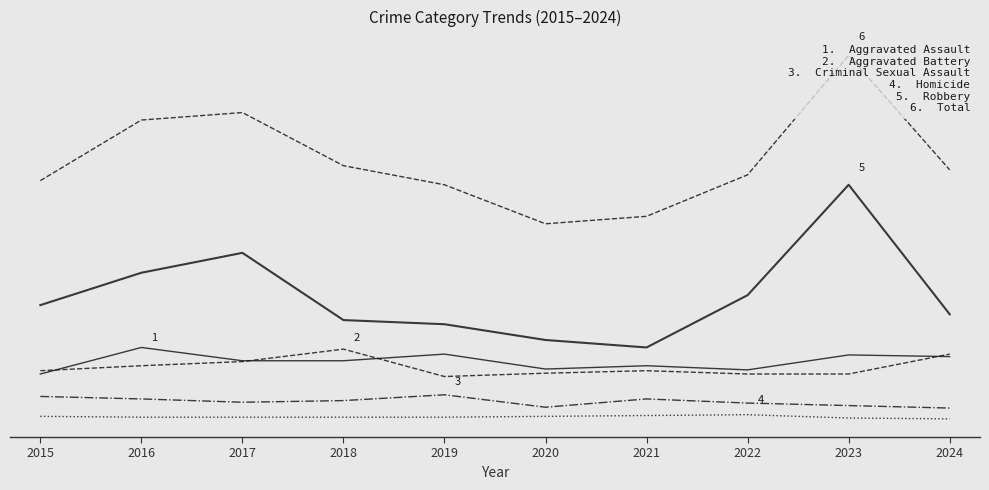

What is the lowest value of the Aggravated Battery series?

53